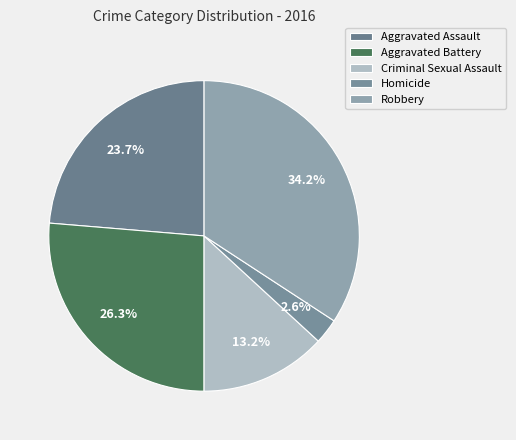

What is the largest slice in the pie chart?

Robbery